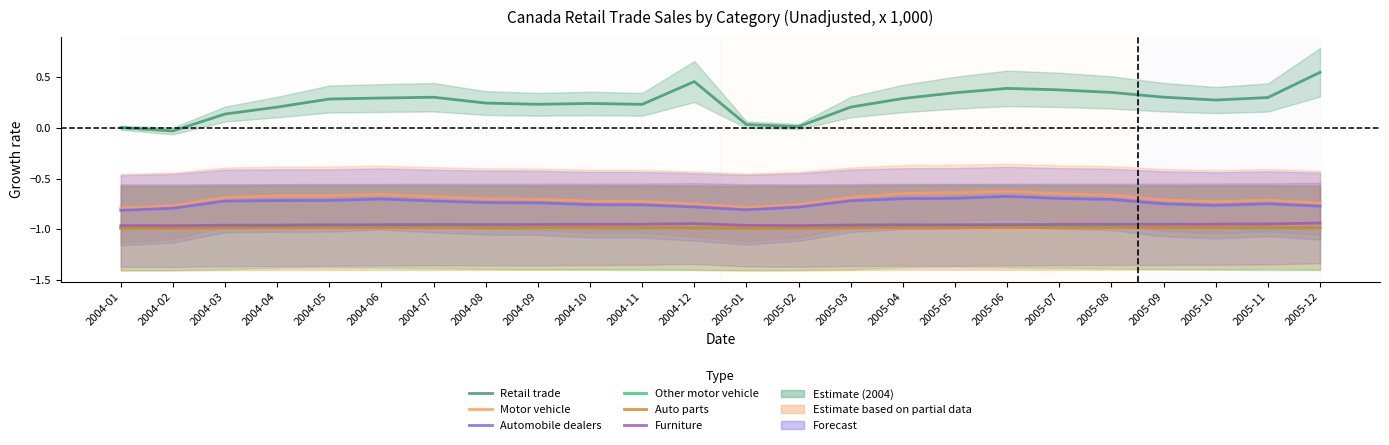

At which category is the sum across all series the highest?

2005-06